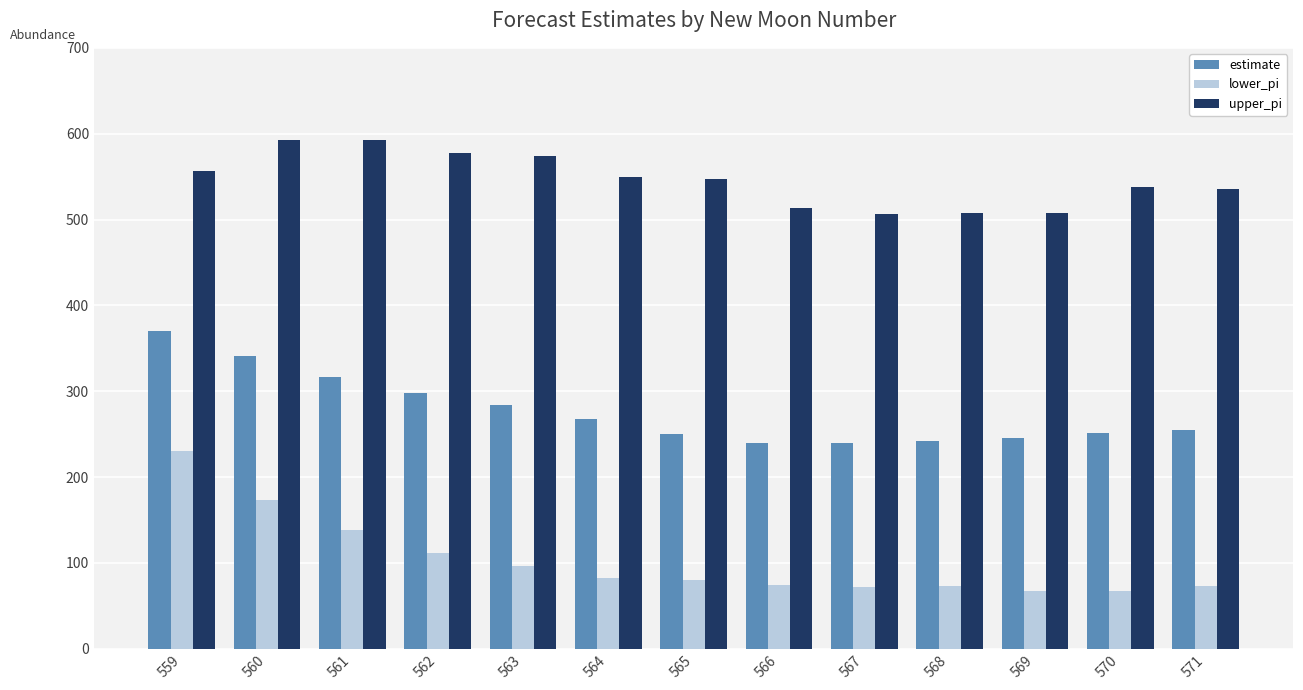

The value of lower_pi at 565 is 132.5. True or false?

False